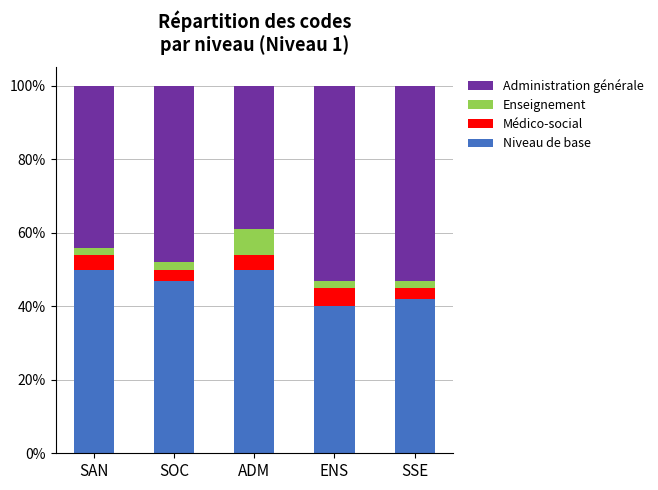

What are all the series names shown in the legend?

Administration générale, Enseignement, Médico-social, Niveau de base